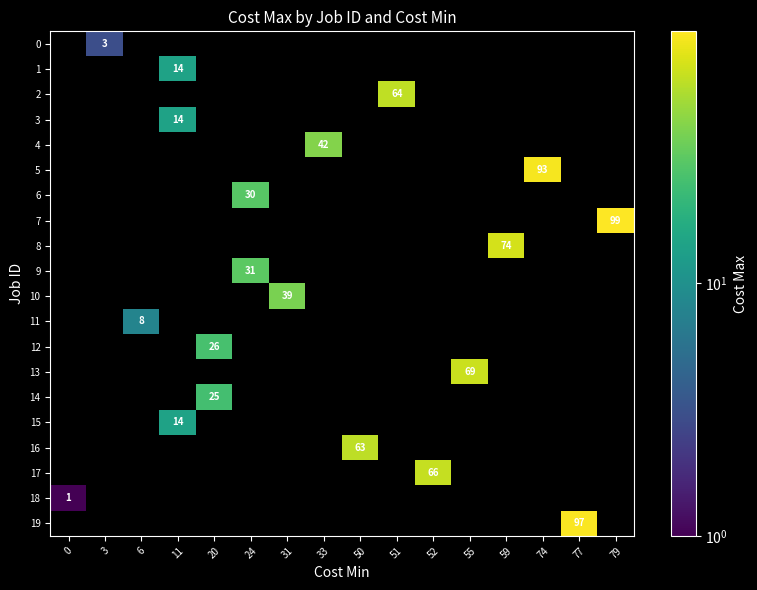

How many distinct data groups are displayed?

20